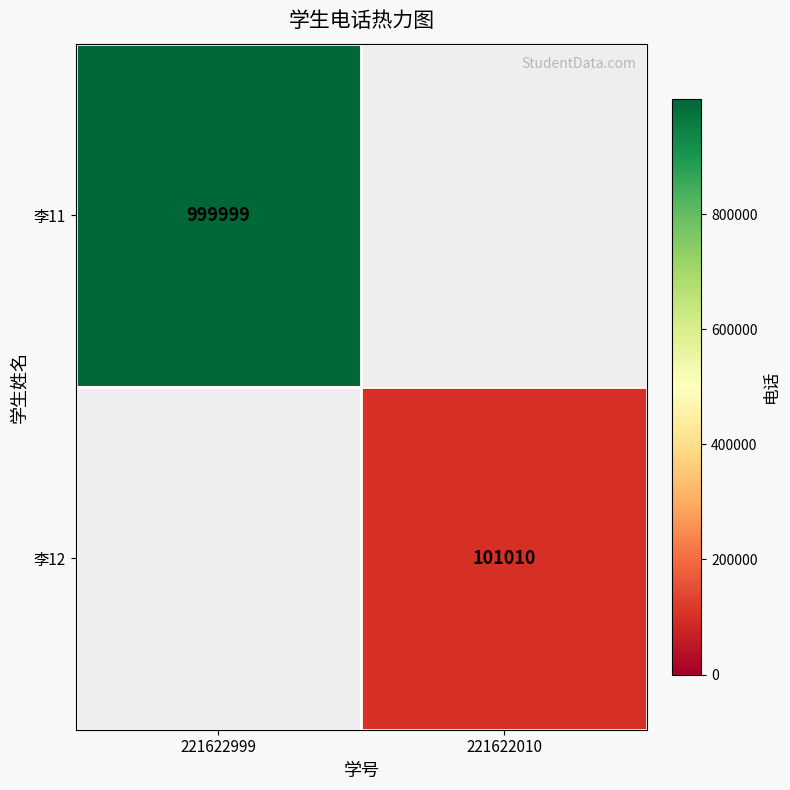

What is the spread (max minus min) of values at 221622010?

101010